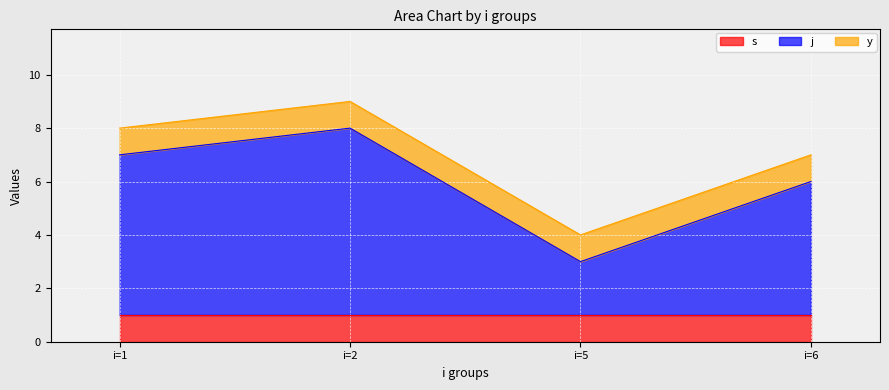

The s series shows 1 at i=5. True or false?

True